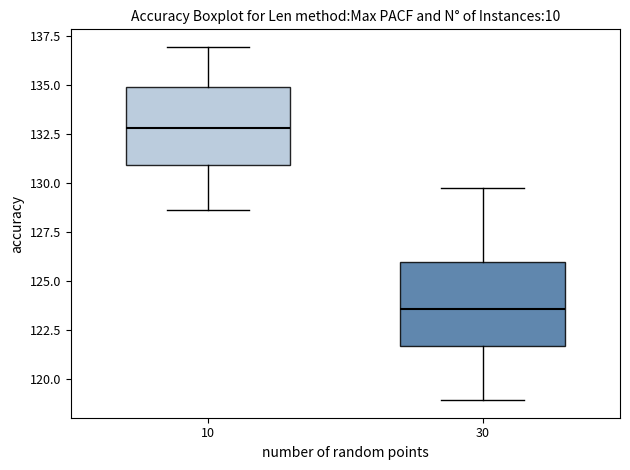

Reading left to right, read every box against the y-axis: the position of its median line, the range the box covers, and the ends of its whiskers. The values are not printed on the chart, so give them approximately, as read against the axis.

10: median 133.0, box 131.0 to 135.0, whiskers 128.5 to 137.0
30: median 123.5, box 121.5 to 126.0, whiskers 119.0 to 129.5